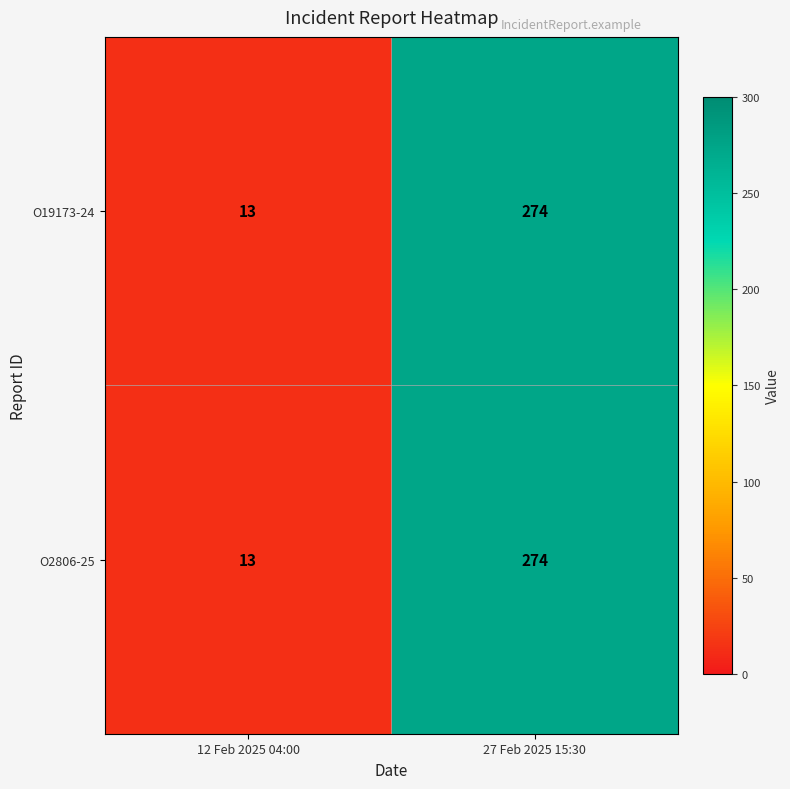

At which label is O2806-25 closest to 143?

12 Feb 2025 04:00